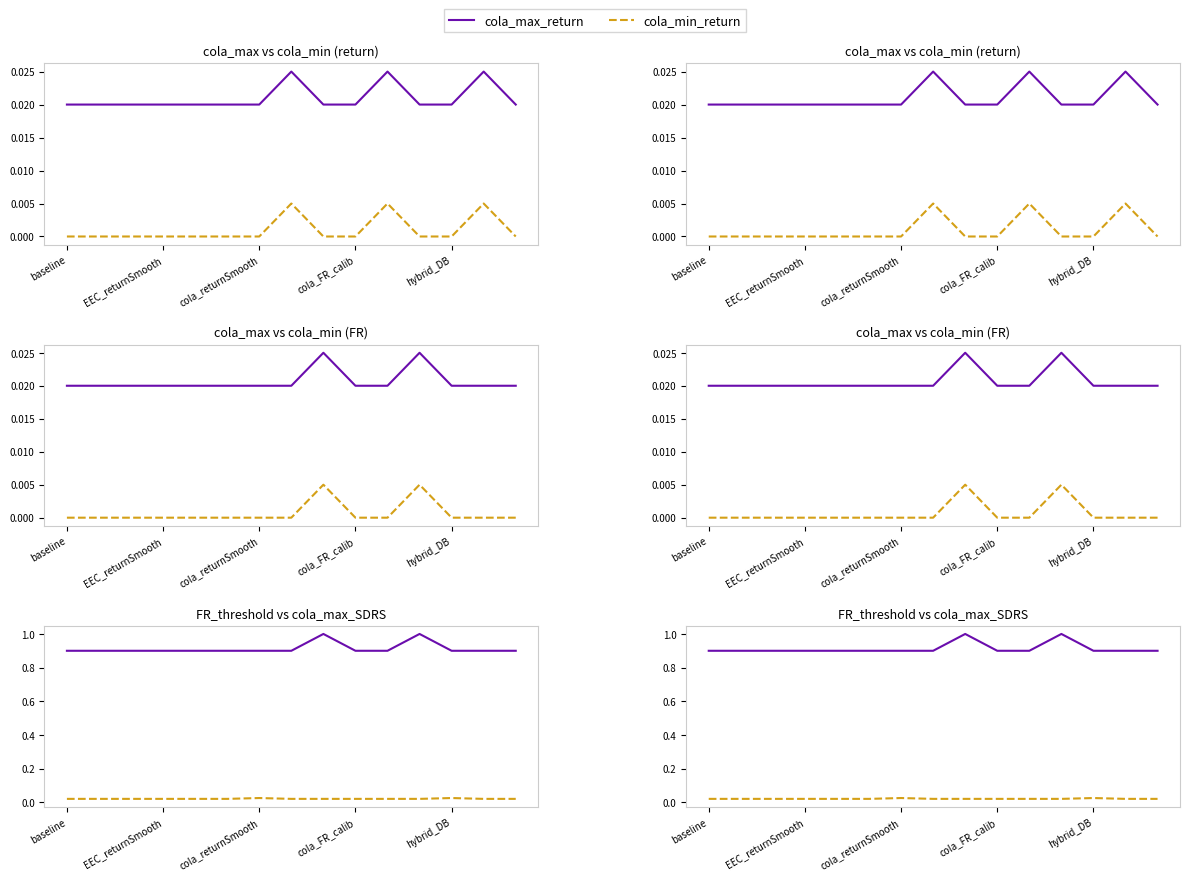

What is the label of the 6th point from the left?

5